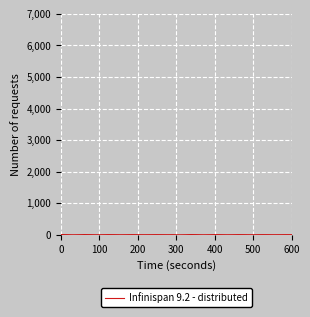

True or false: the data shows 5.2 at 600.

True